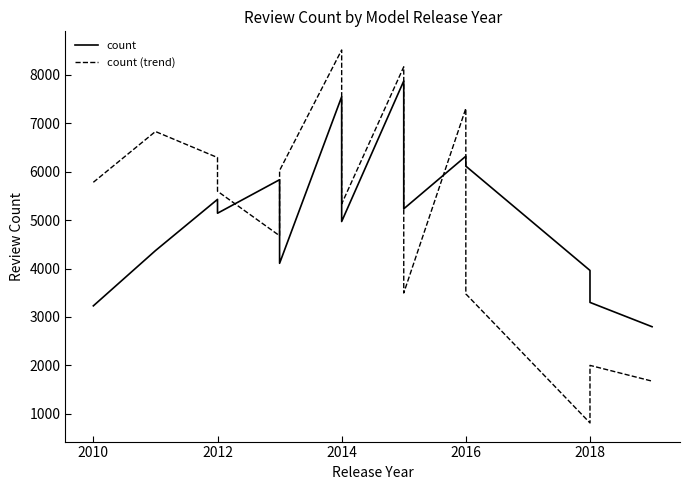

What is the value of the count (trend) point at the 12th from the left?

3475.8